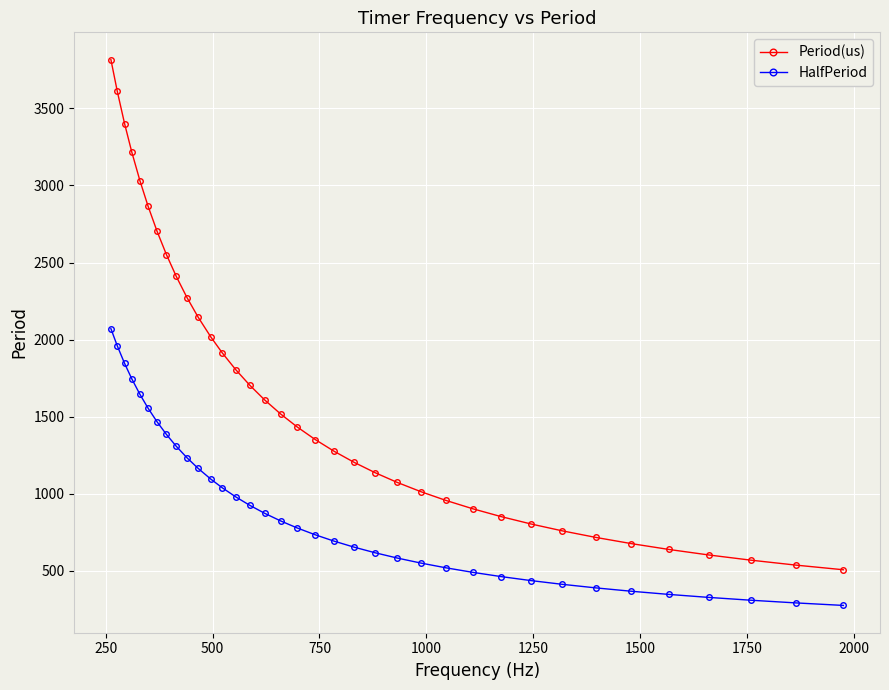

Which series has the largest range (max minus min)?

Period(us)